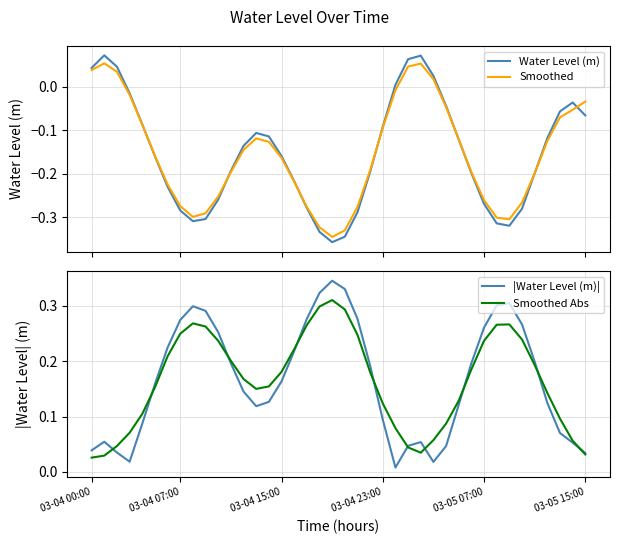

Which series has the largest total across all categories?

|Water Level (m)|